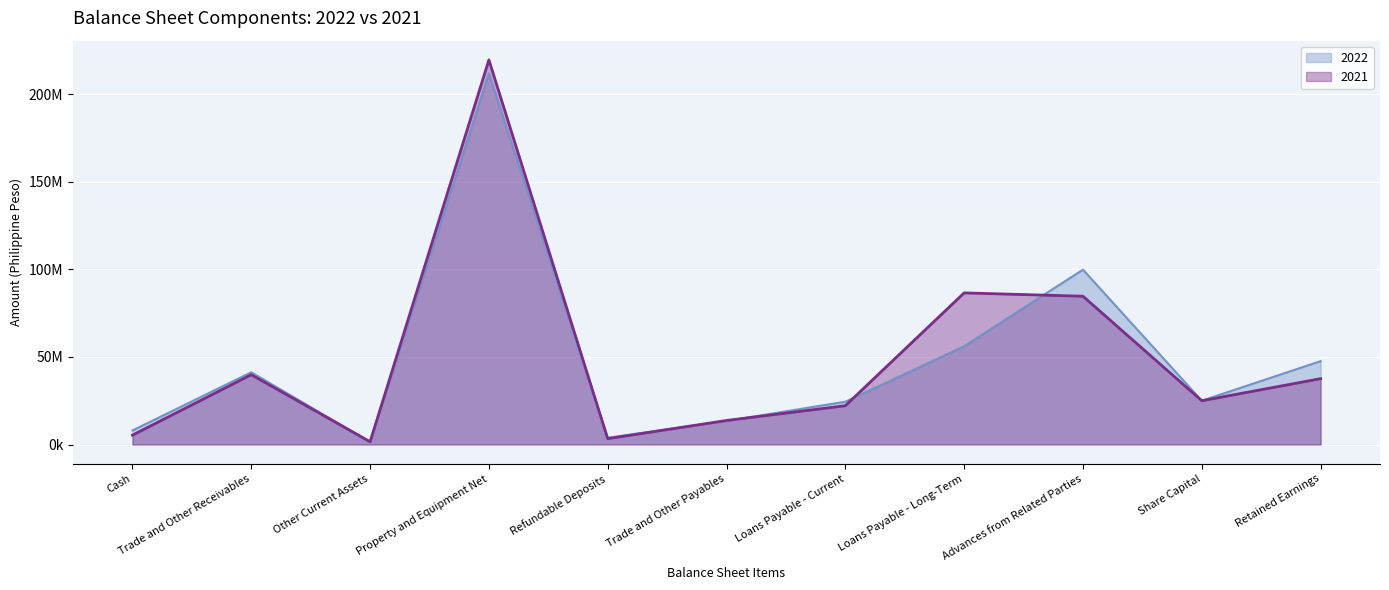

Where is the first local minimum for 2021?

Other Current Assets